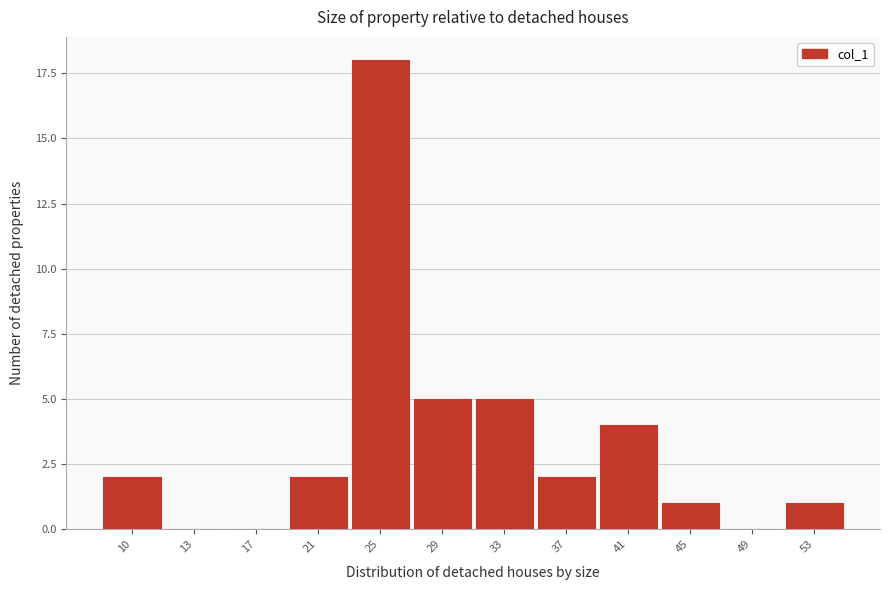

Reading left to right, what are all the values shown in this chart?

10=2	13=0	17=0	21=2	25=18	29=5	33=5	37=2	41=4	45=1	49=0	53=1